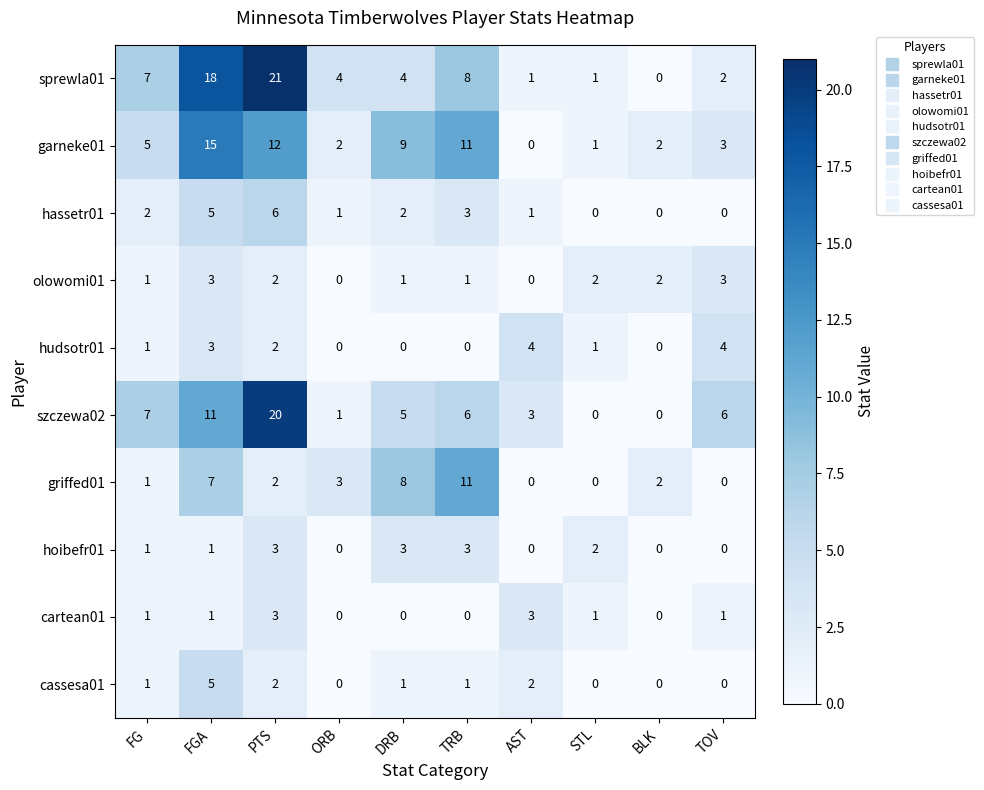

What value does the garneke01 series have at PTS?

12